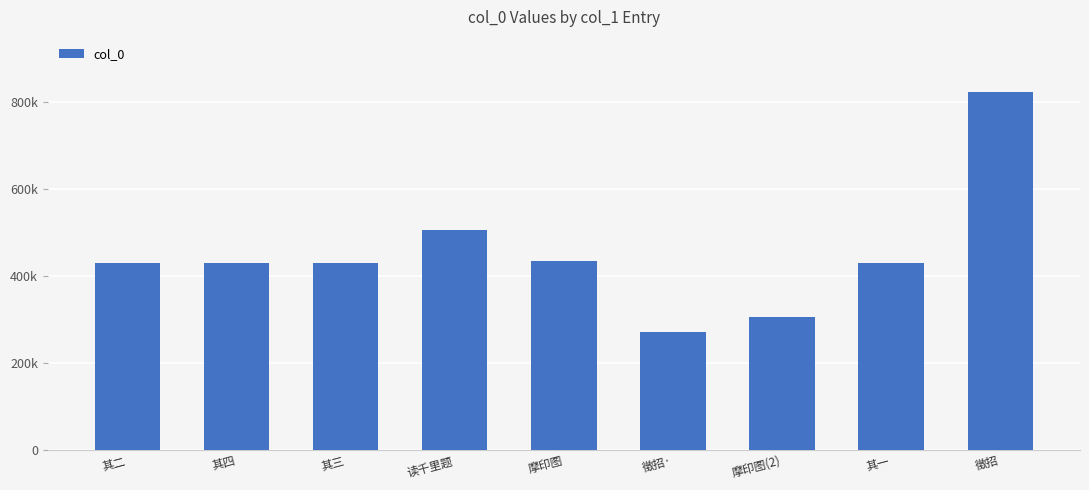

Does the chart contain any negative values?

No